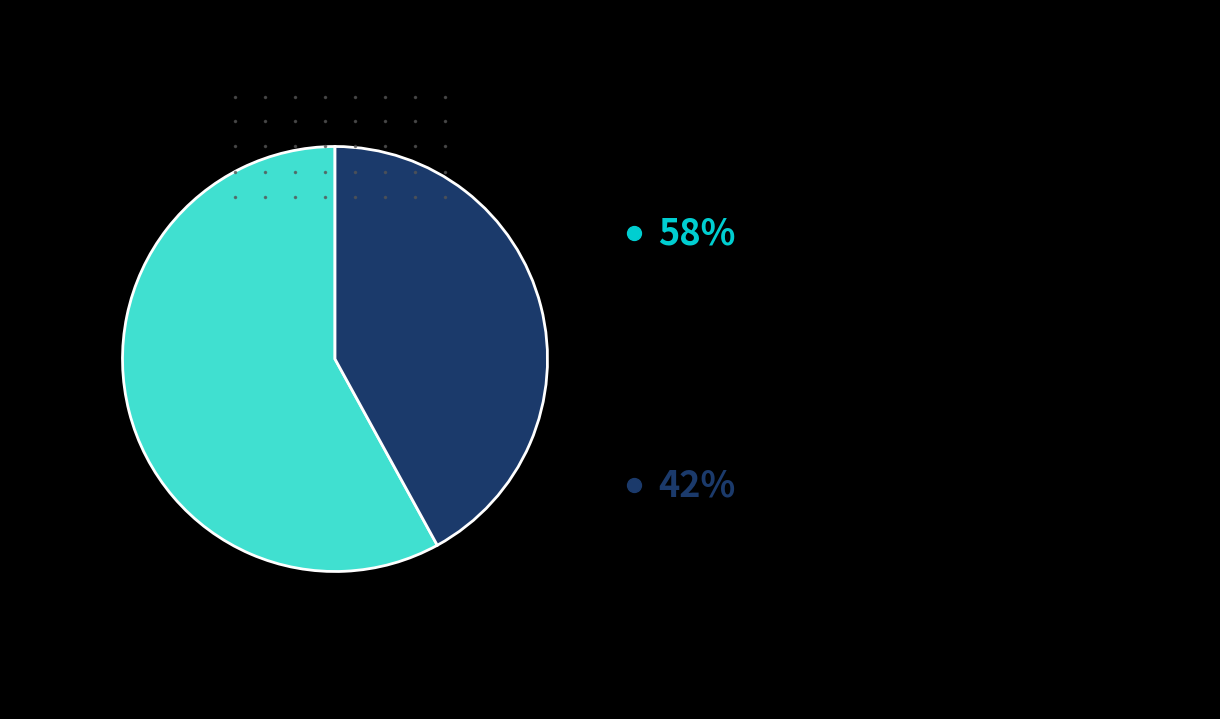

Does any single category account for the majority?

Yes